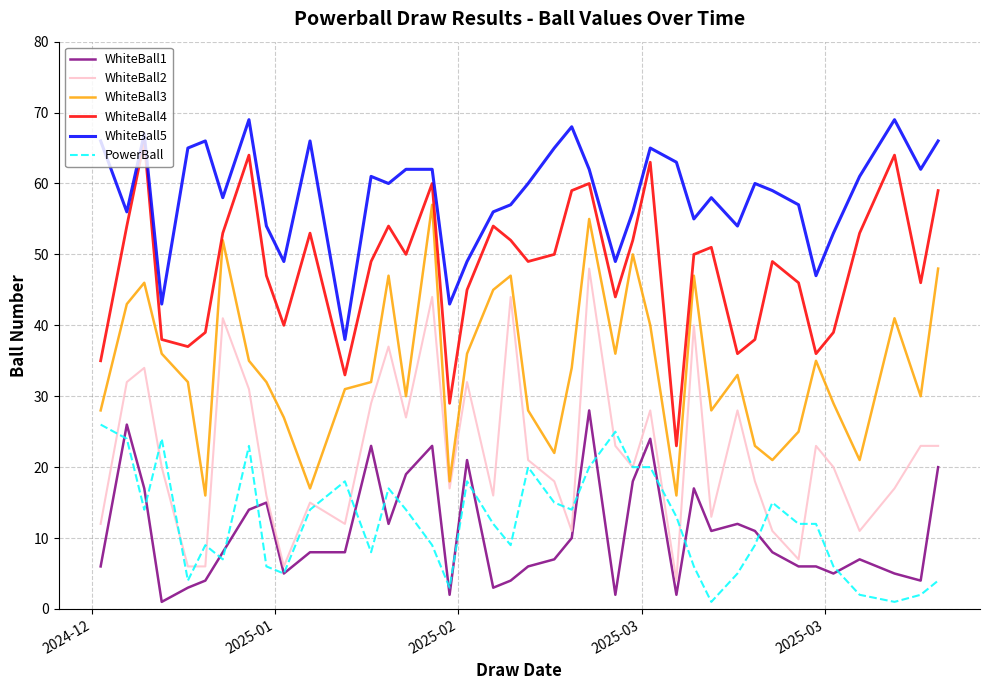

True or false: WhiteBall3 and WhiteBall1 cross at least once.

False